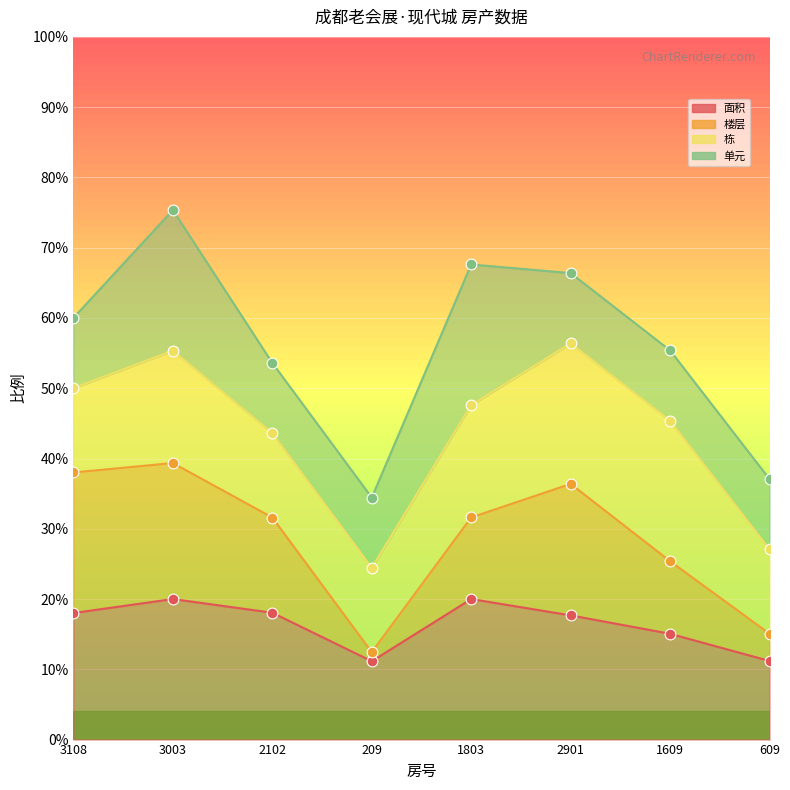

Is the value of 面积 at 609 greater than the value of 楼层 at 1803?

No